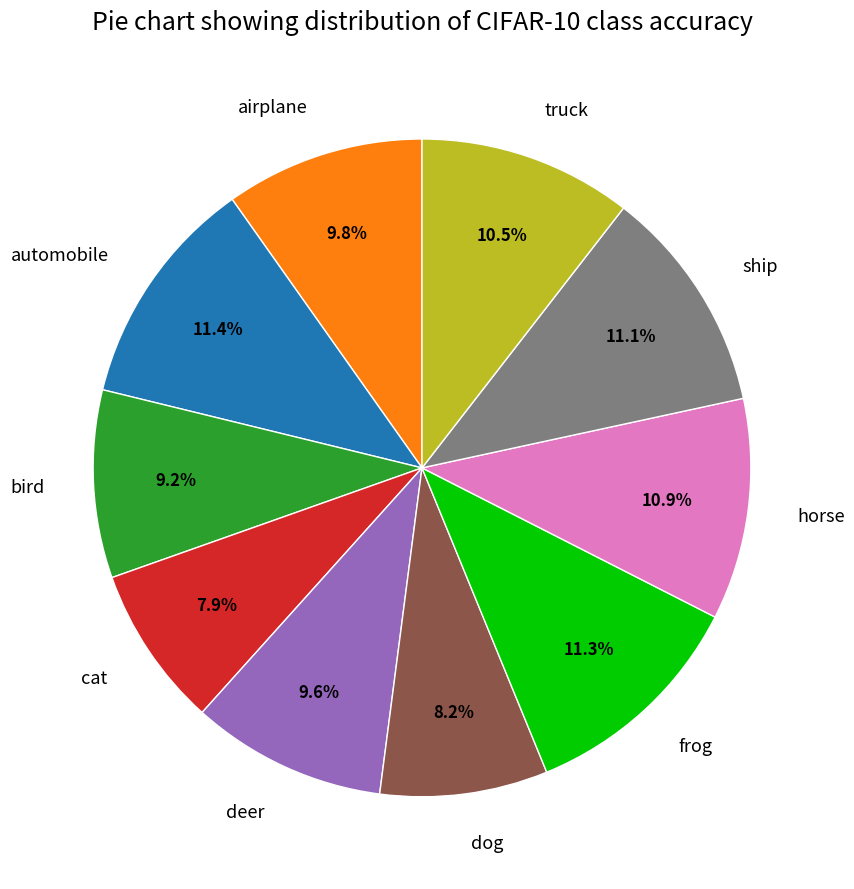

Count the number of slices in the pie.

10